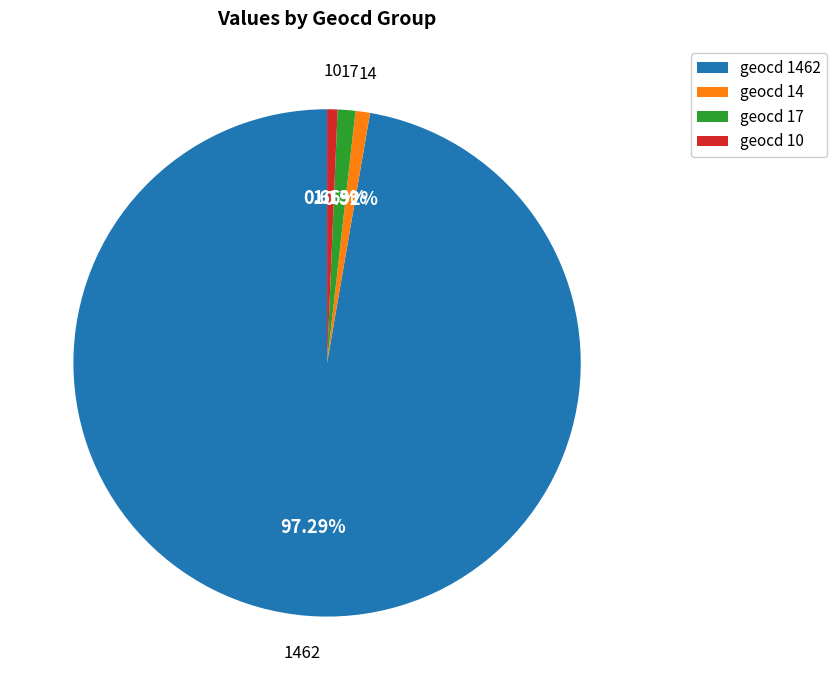

Which has a higher value, geocd 10 or geocd 1462?

geocd 1462